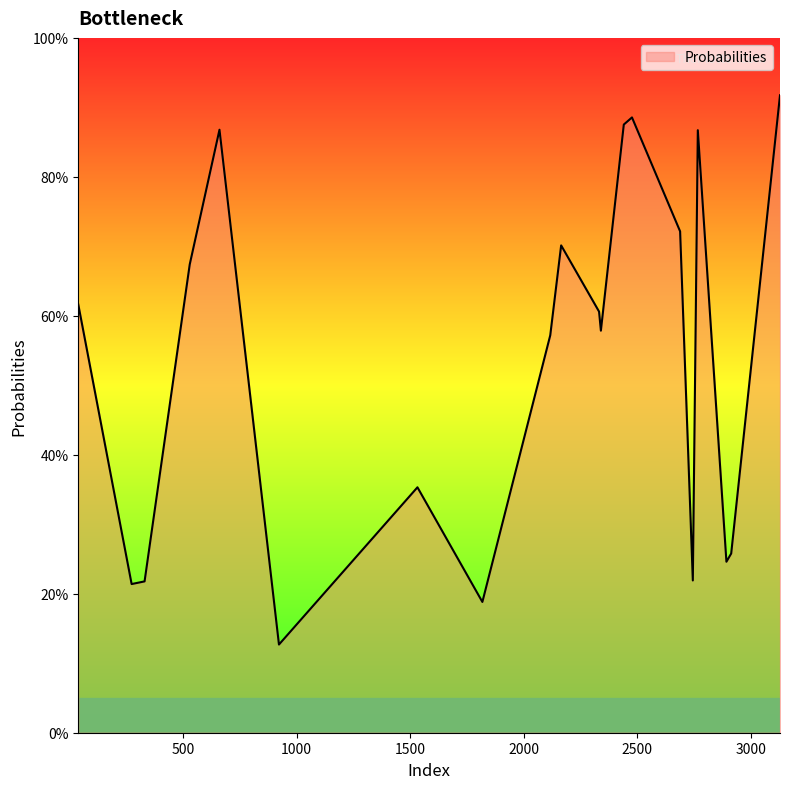

How many values are between 0 and 1?

20